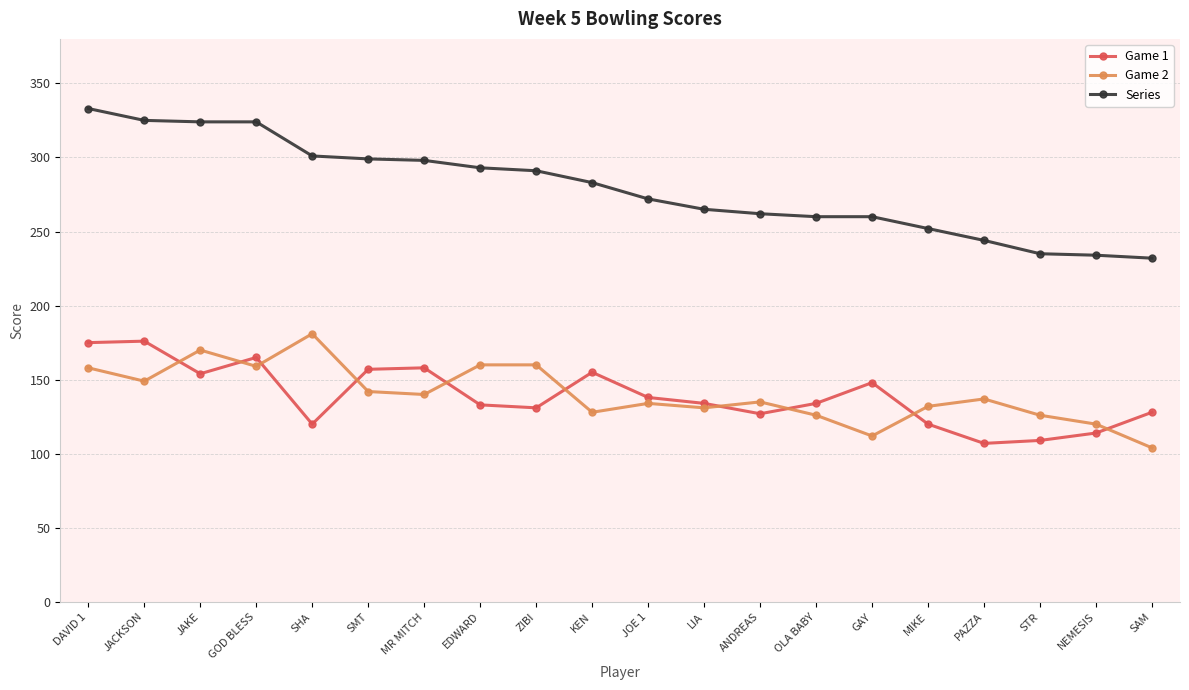

Where do Game 2 and Game 1 first cross each other?

JACKSON and JAKE